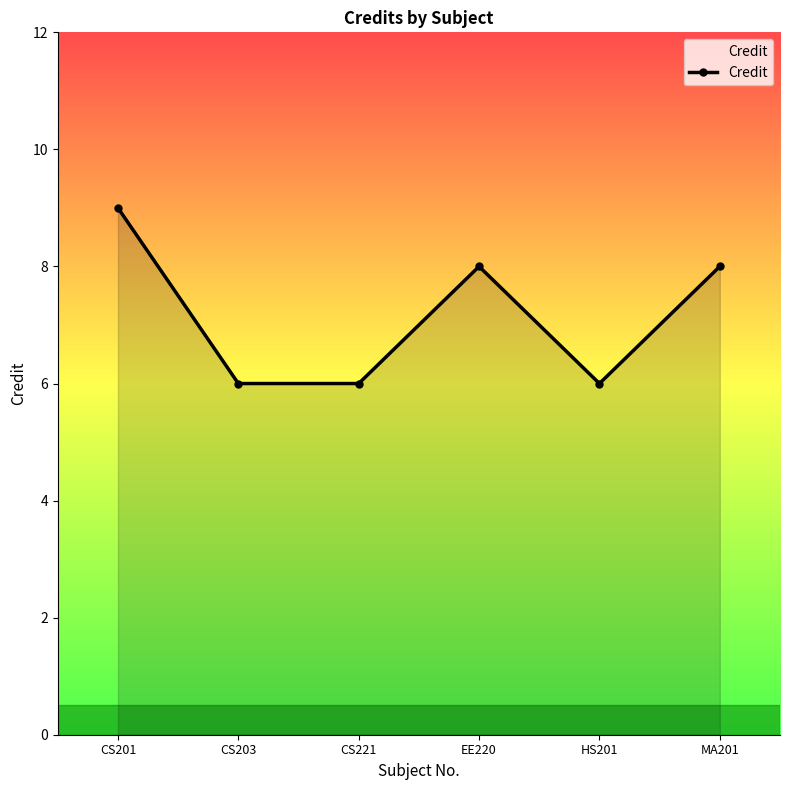

Between CS203 and EE220, which is larger?

EE220